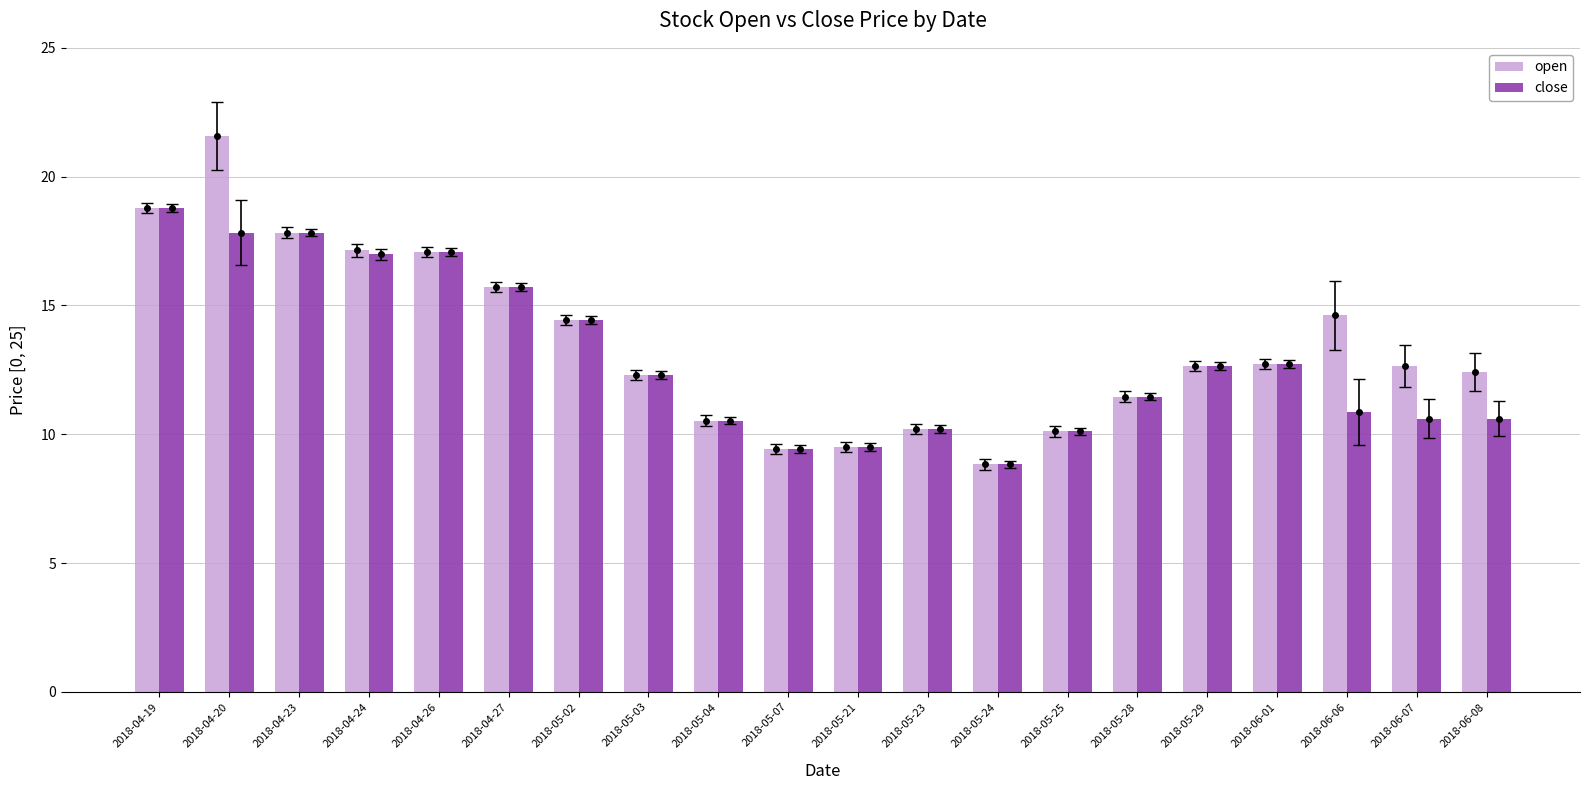

The value of open at 2018-06-07 is 12.7. True or false?

True